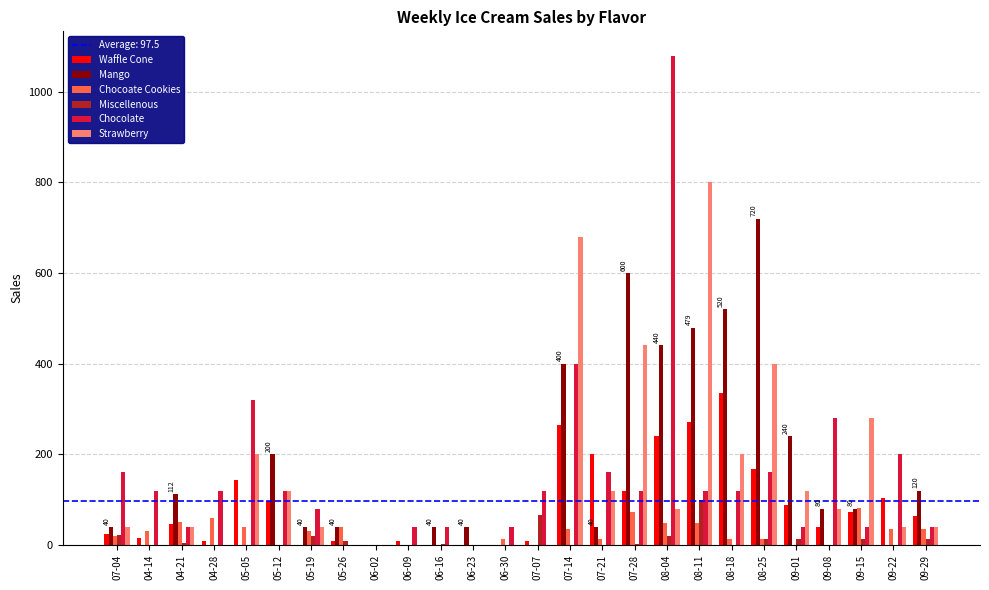

Where is Chocolate nearest to the value 539?

07-14